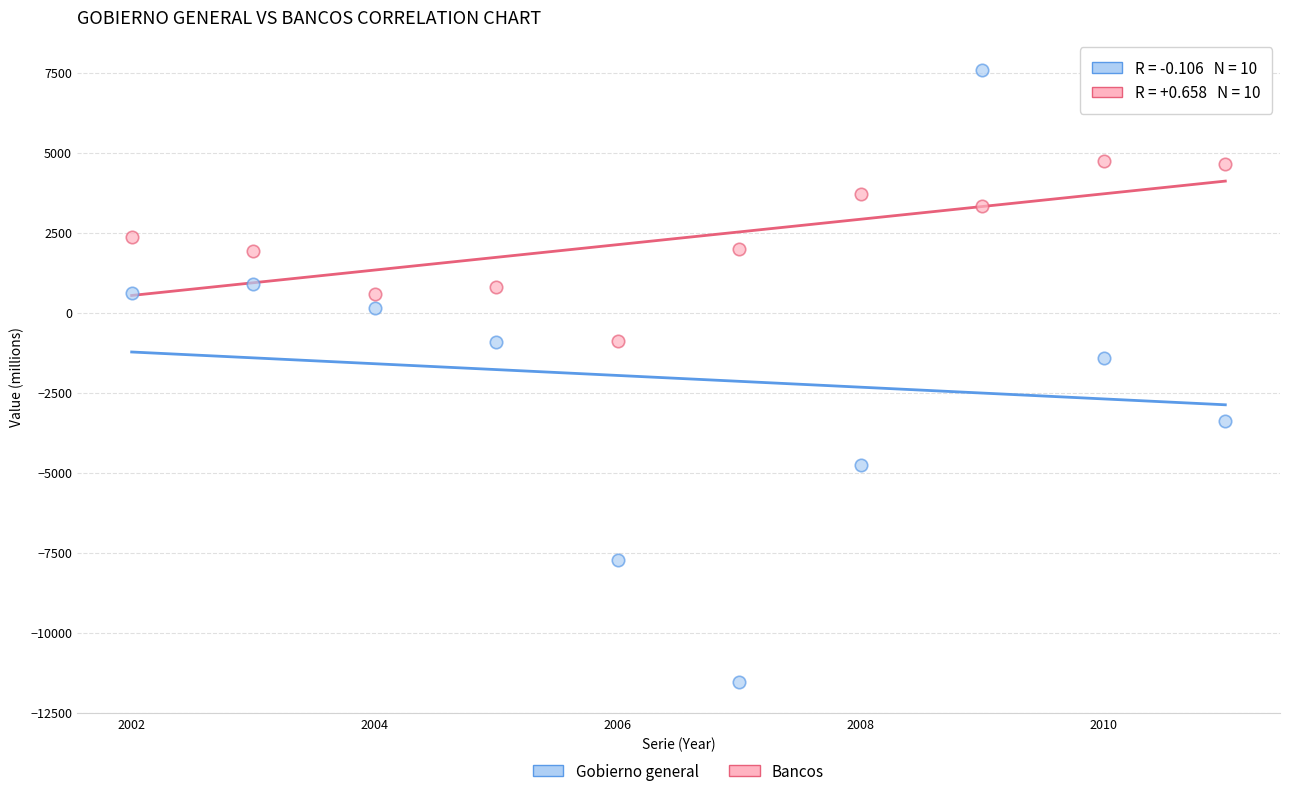

Which series contains the lowest Y value?

Gobierno general